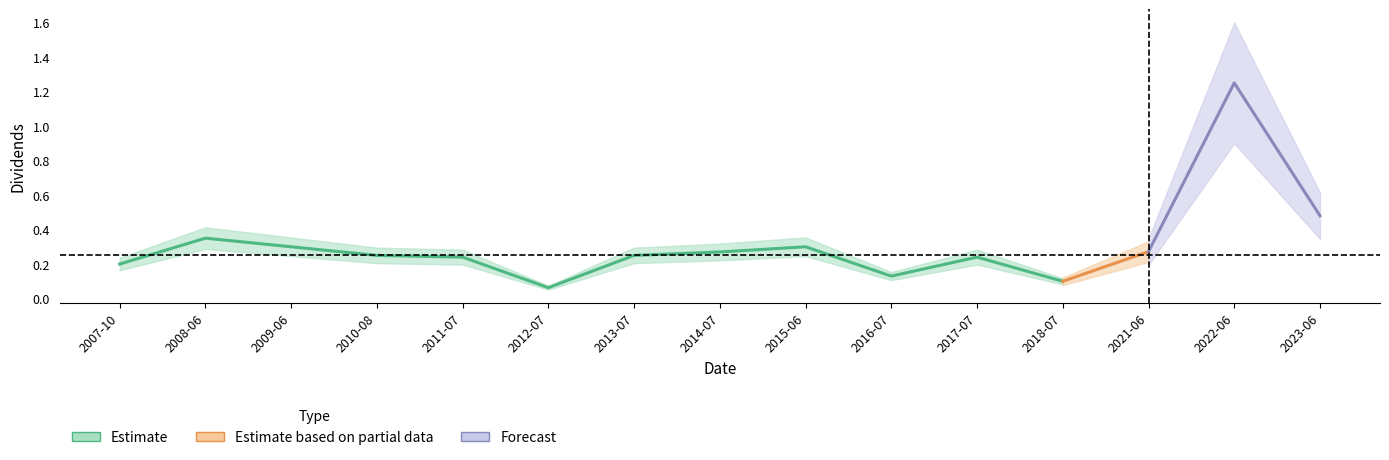

Does the chart display data point markers on the line(s)?

No